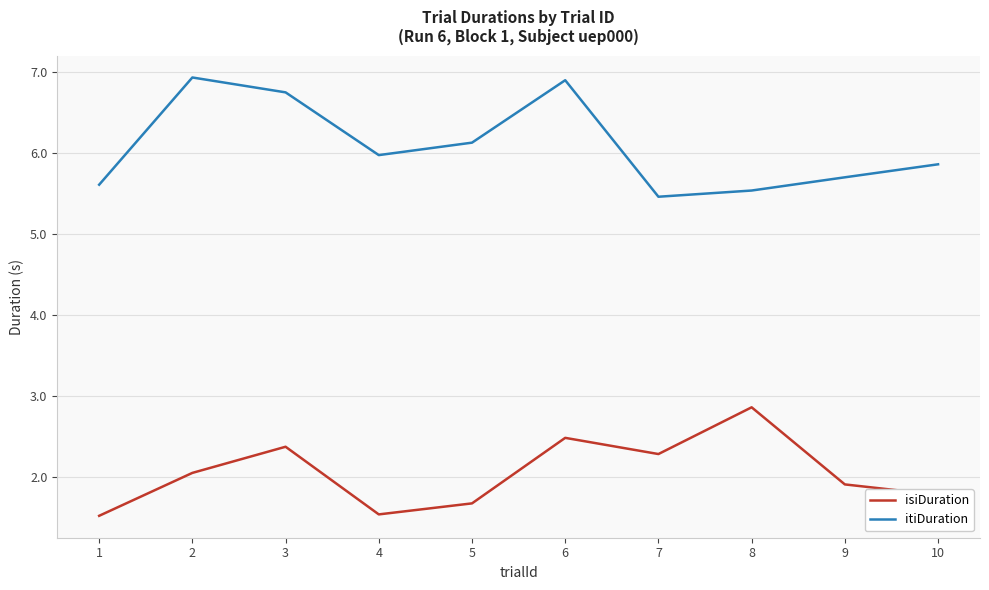

At which category is the sum across all series the highest?

6